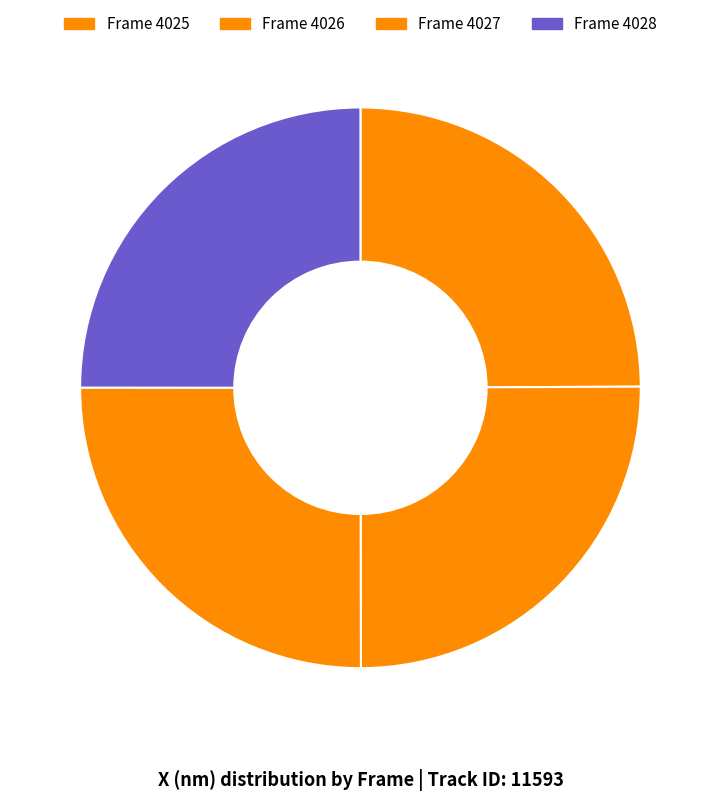

Does any single category account for the majority?

No